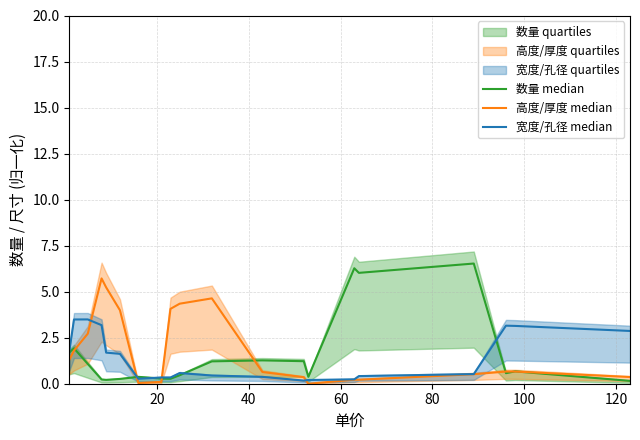

What is the minimum value for 数量 median?

0.2